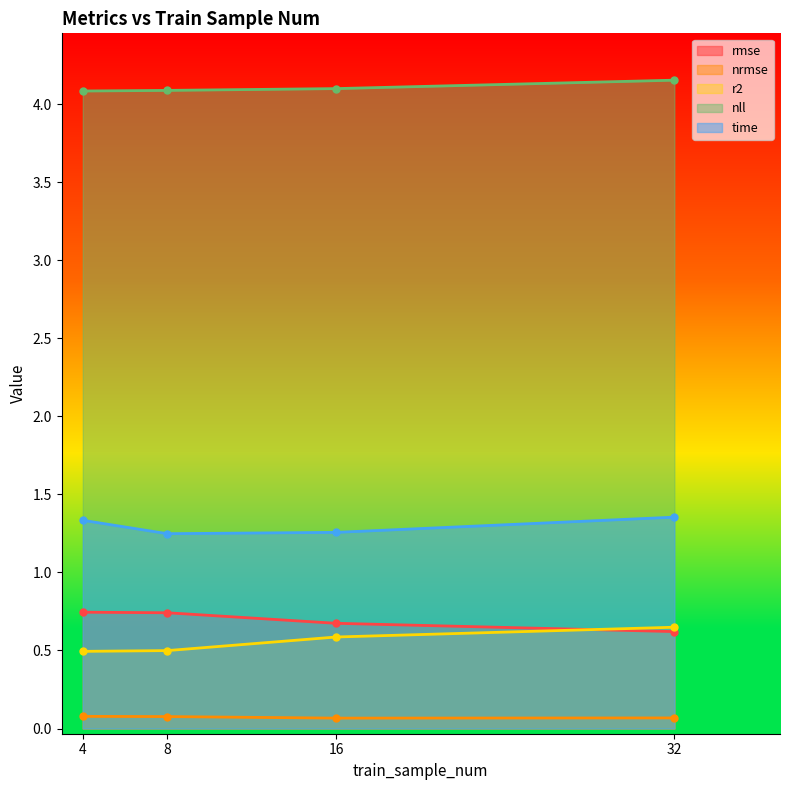

Reading right to left, transcribe all the data shown in this chart.

rmse: 32=0.6	16=0.7	8=0.7	4=0.7
nrmse: 32=0.1	16=0.1	8=0.1	4=0.1
r2: 32=0.6	16=0.6	8=0.5	4=0.5
nll: 32=4.2	16=4.1	8=4.1	4=4.1
time: 32=1.4	16=1.3	8=1.2	4=1.3